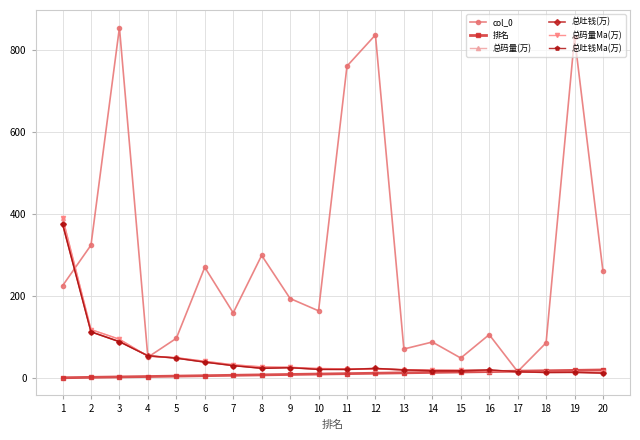

Is this an area chart (filled region under the line)?

No